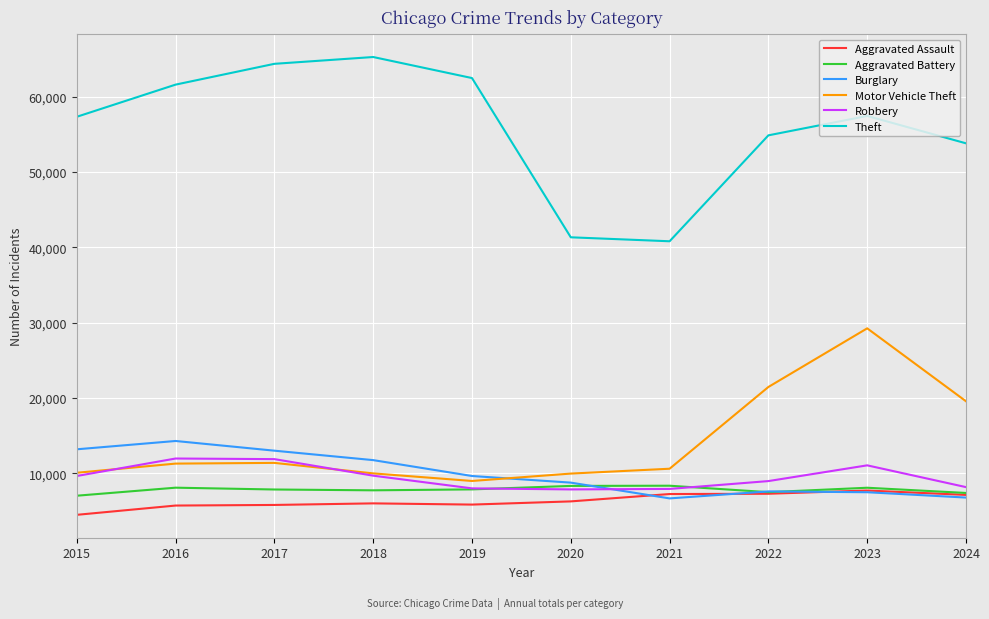

At which label is Theft closest to 53053?

2024